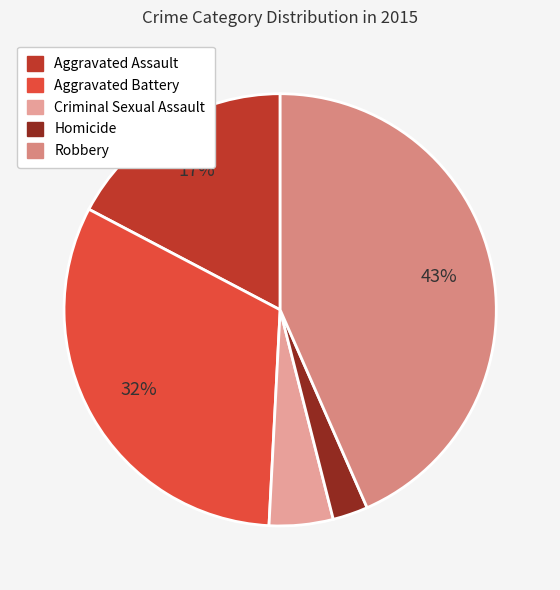

How many slices are in this pie chart?

5